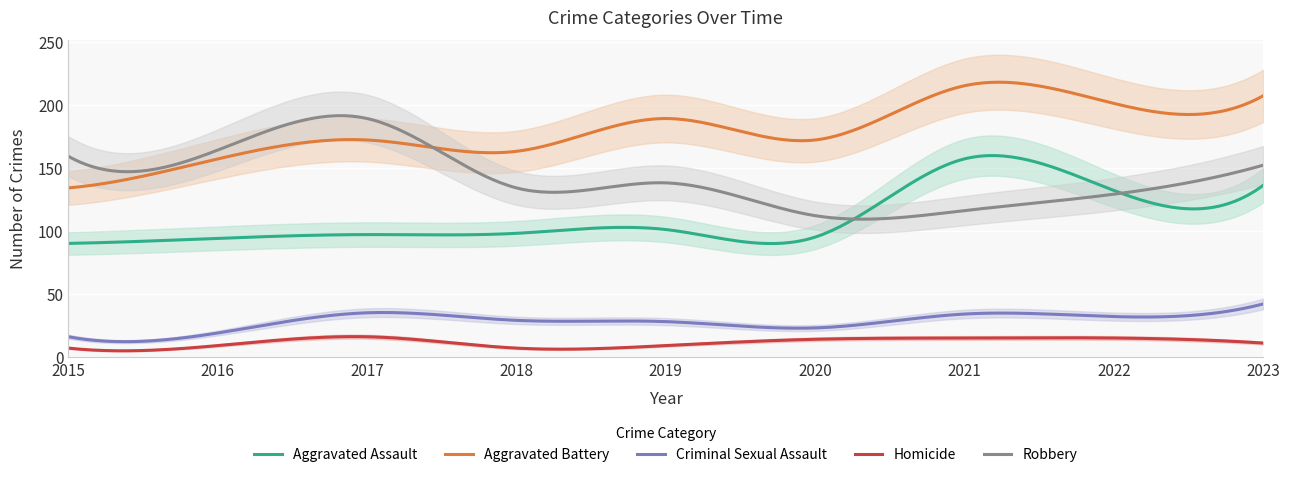

Which has a higher value, 2016 or 2017?

2017